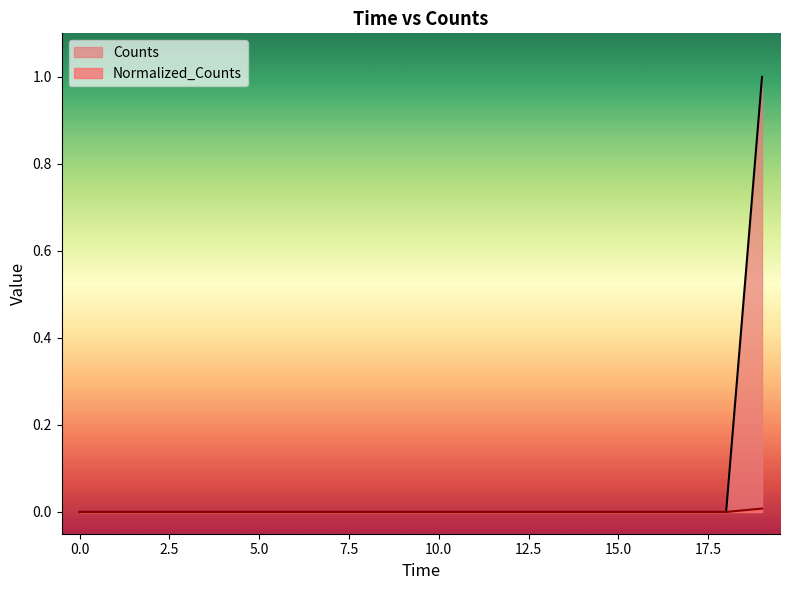

Reading right to left, transcribe all the data shown in this chart.

Counts: 1.0	0.0	0.0	0.0	0.0	0.0	0.0	0.0	0.0	0.0	0.0	0.0	0.0	0.0	0.0	0.0	0.0	0.0	0.0	0.0
Normalized_Counts: 0.0	0.0	0.0	0.0	0.0	0.0	0.0	0.0	0.0	0.0	0.0	0.0	0.0	0.0	0.0	0.0	0.0	0.0	0.0	0.0